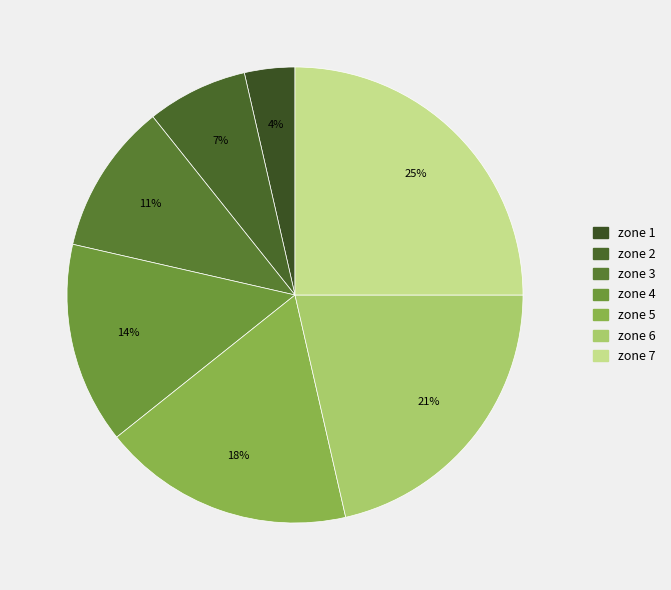

What is the largest slice in the pie chart?

zone 7